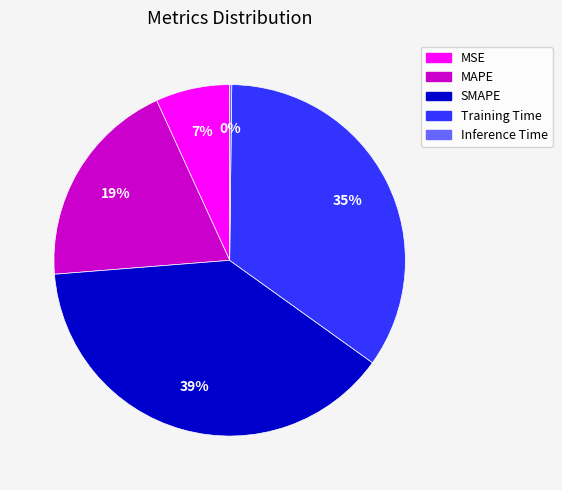

Do Training Time and MAPE together represent more than half of the pie?

Yes